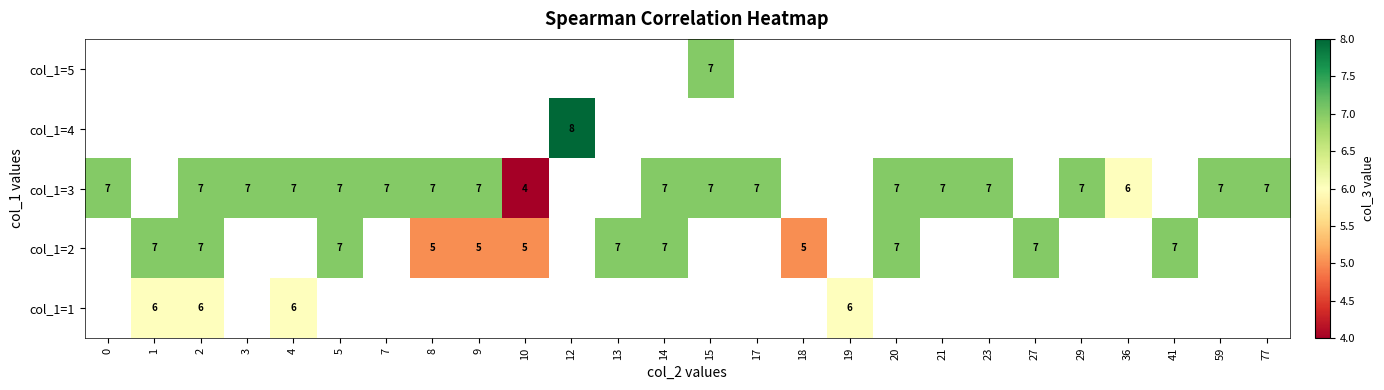

True or false: col_1=4 has a value of 8 at 12.

True